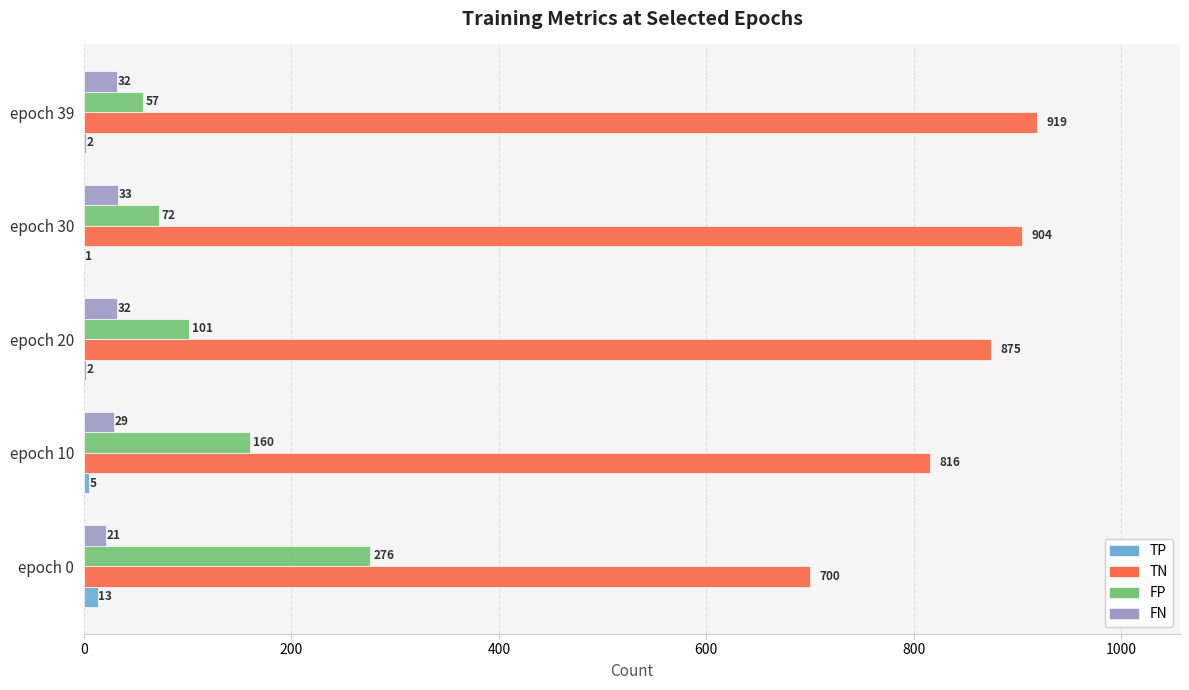

What is the sum of all TP values?

23